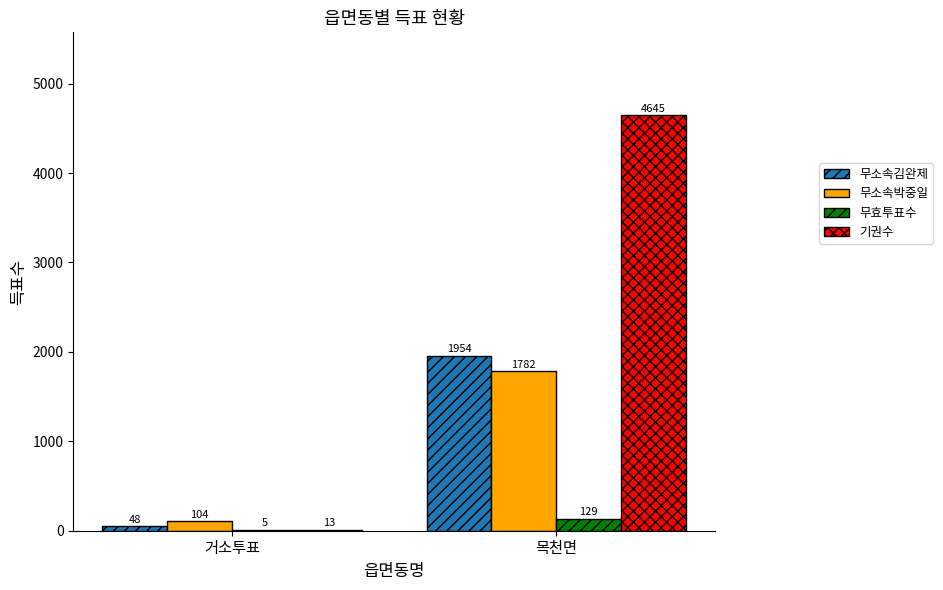

What is the highest value of the 무소속김완제 series?

1954